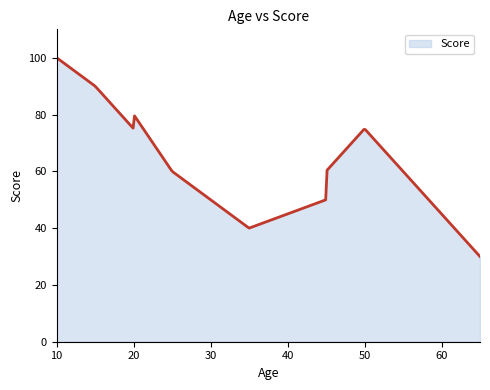

What is the difference between the maximum and minimum values?

70.0